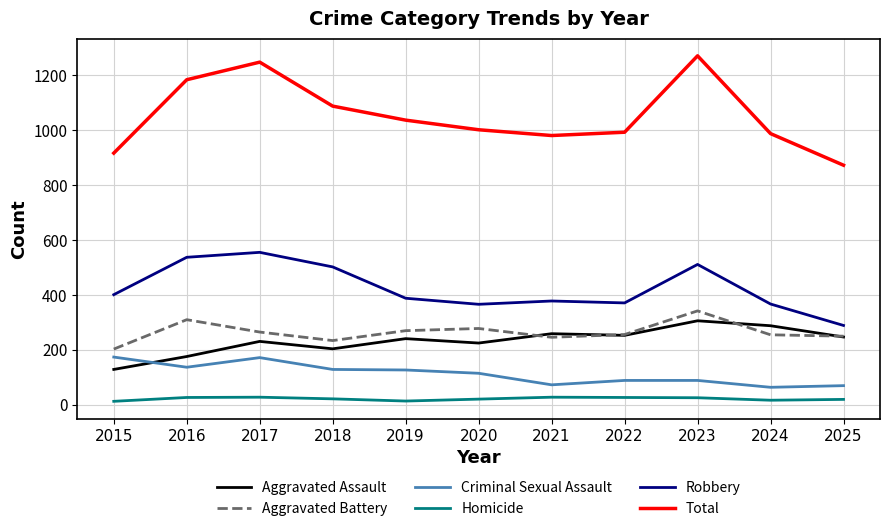

Rank the series by their maximum value, from highest to lowest.

Total, Robbery, Aggravated Battery, Aggravated Assault, Criminal Sexual Assault, Homicide